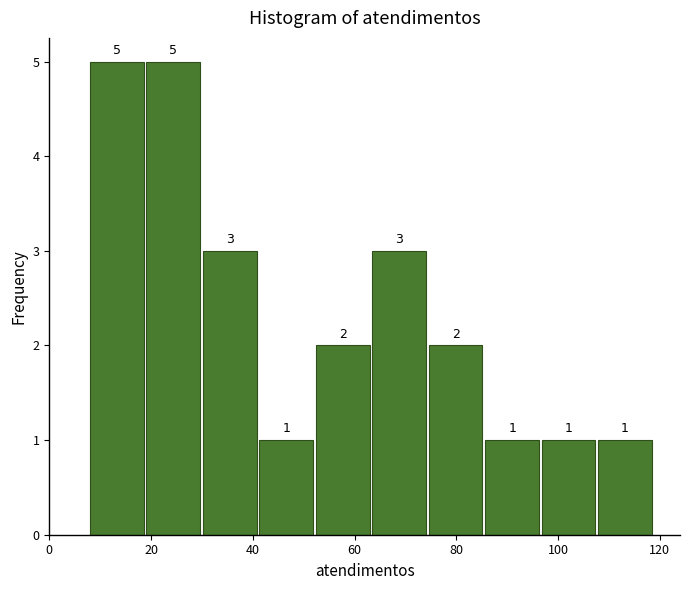

How tall is the bar that spans 42 to 52 on the x-axis? The bar edges are not printed on the chart, so give them approximately, as read against the axis.

1